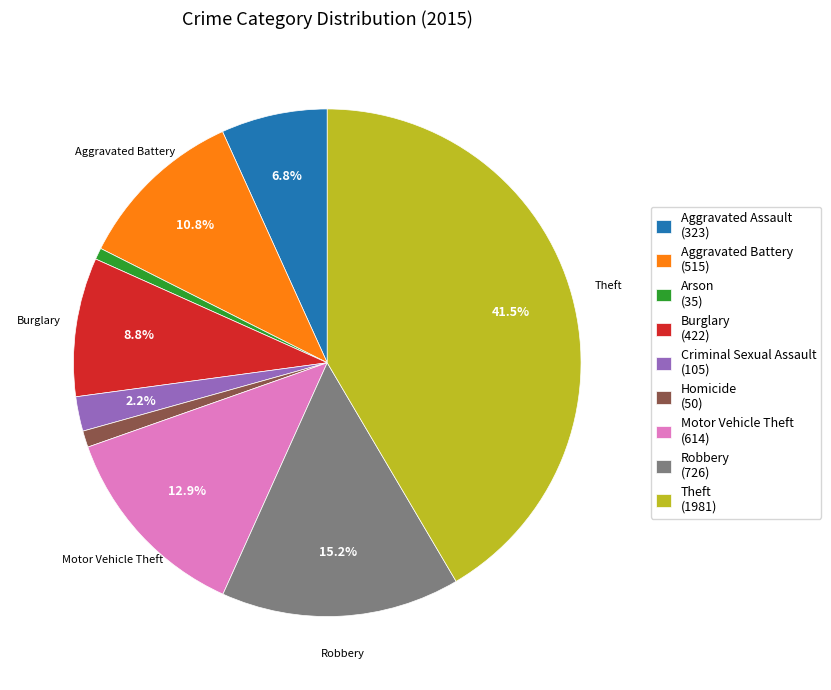

Which category has the biggest portion of the pie?

Theft